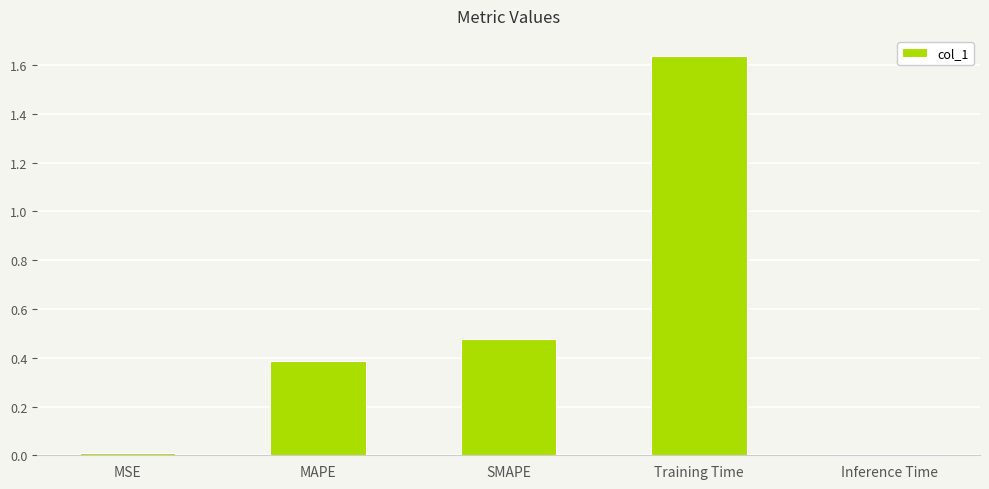

At which category does the chart reach its peak across all series?

Training Time